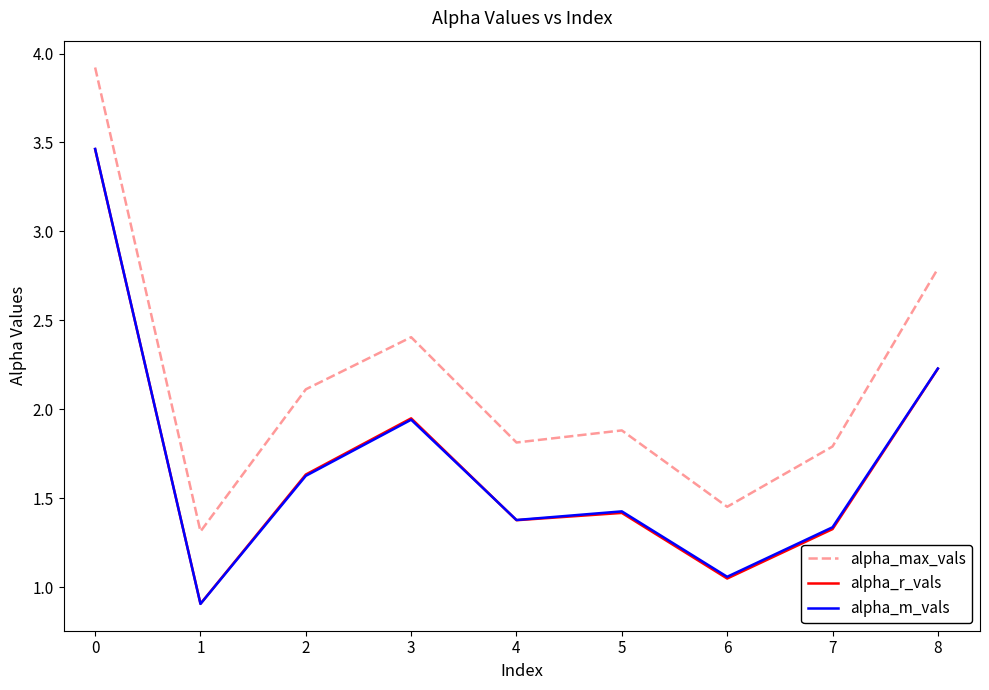

Which series has the largest total across all categories?

alpha_max_vals